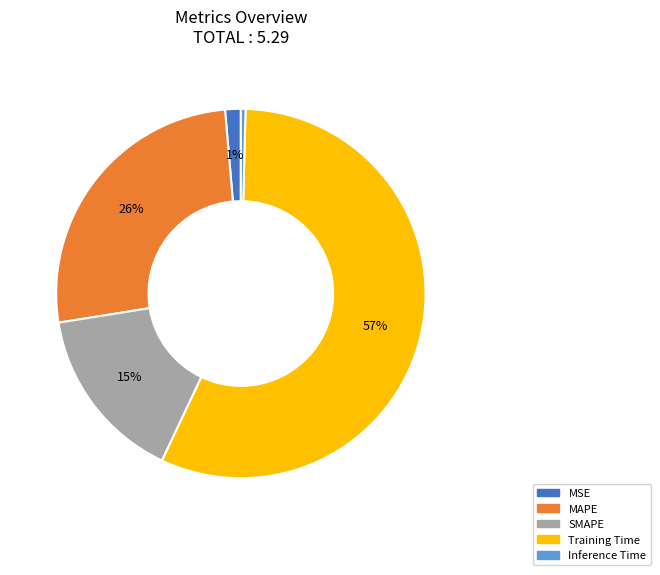

Is the sum of Training Time and MSE greater than half?

Yes